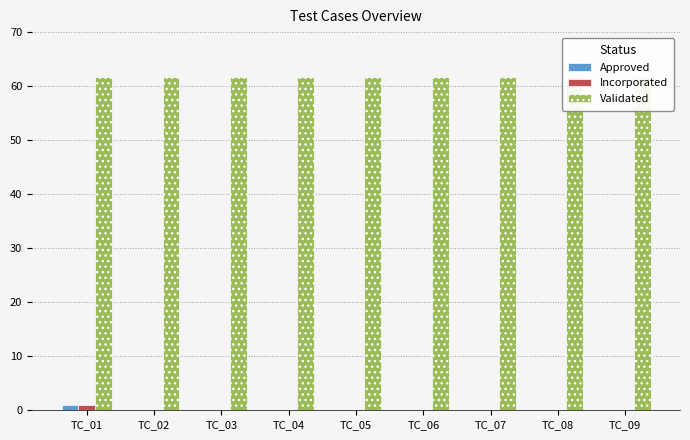

The Approved series shows 0.0 at TC_07. True or false?

True